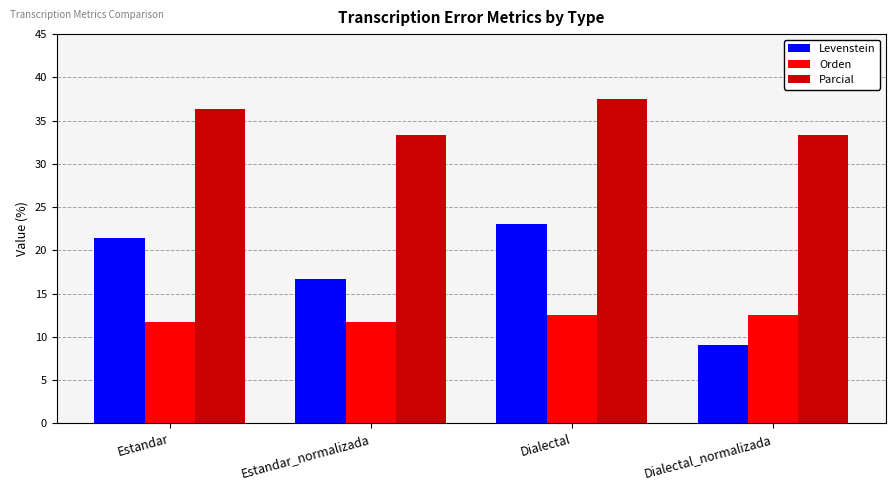

What is the spread (max minus min) of values at Dialectal_normalizada?

24.2